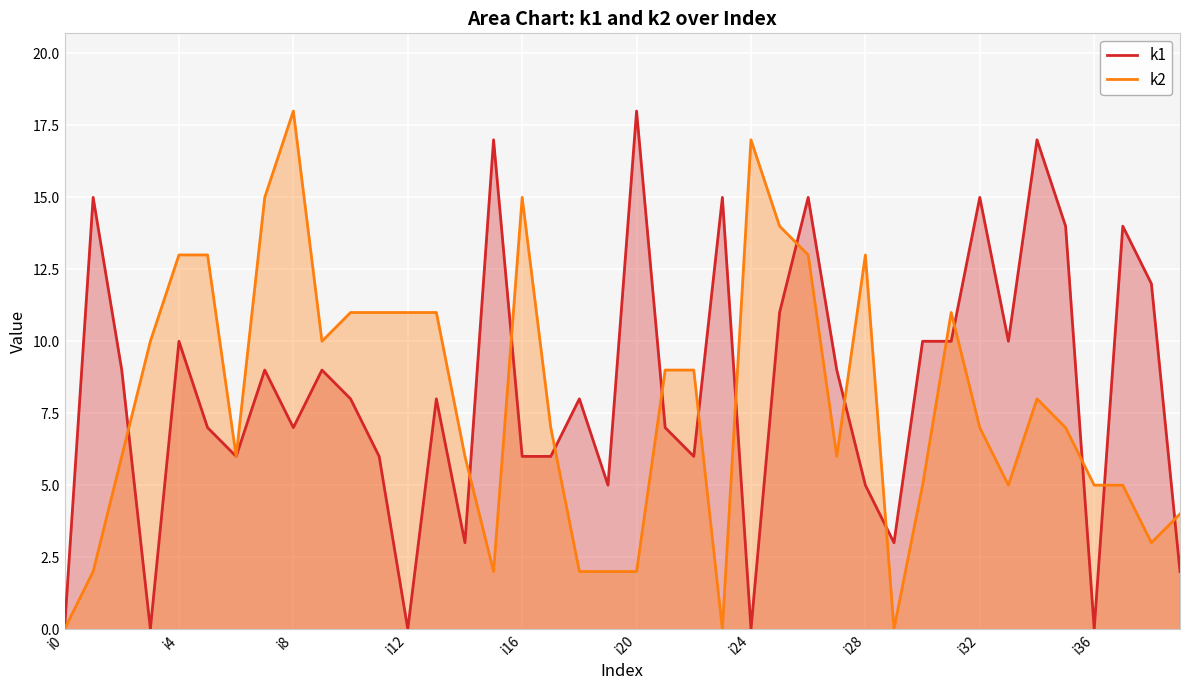

How many lines are shown in the chart?

2